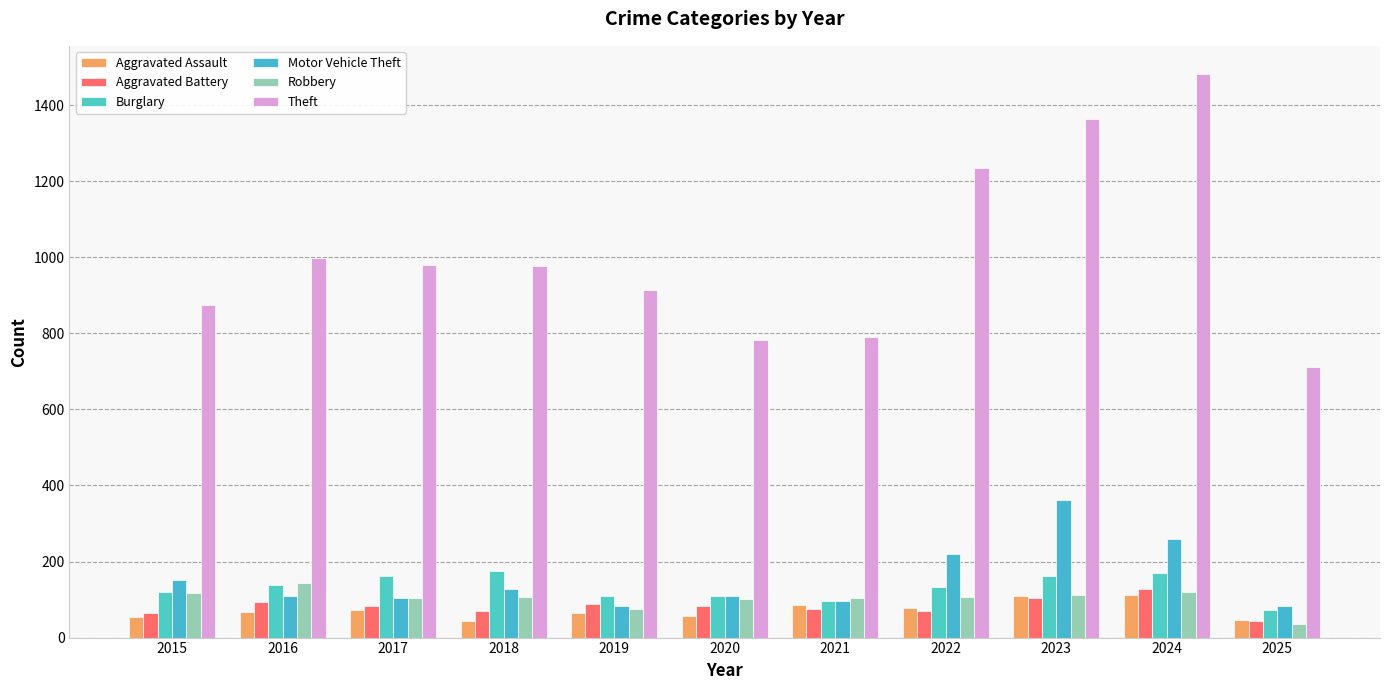

What is the total value across all series at 2024?

2269